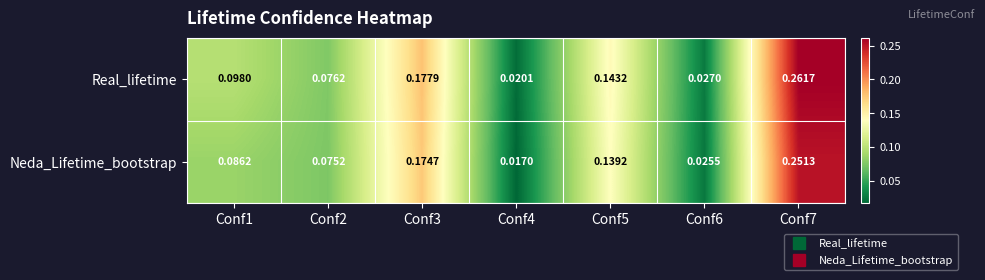

Is the value of Real_lifetime at Conf1 greater than the value of Neda_Lifetime_bootstrap at Conf6?

Yes